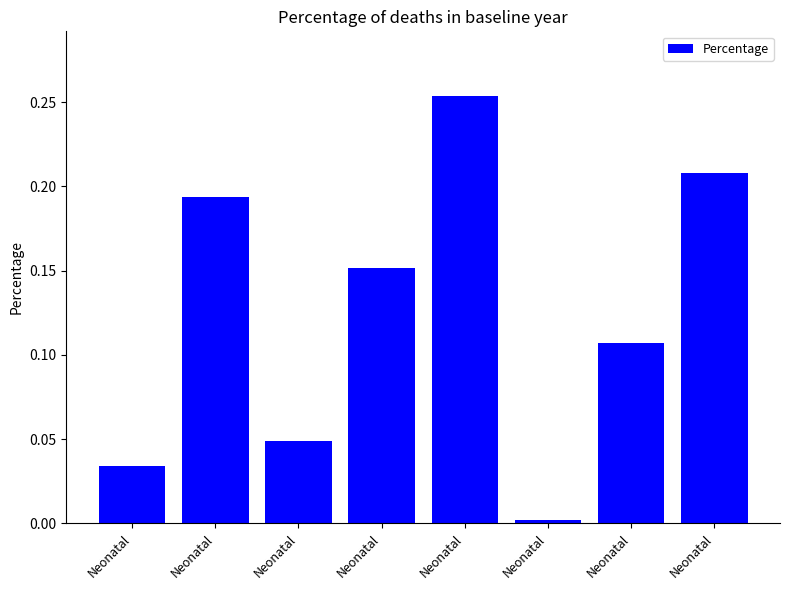

Reading right to left, list all the values displayed in this chart.

0.2	0.1	0.0	0.3	0.2	0.0	0.2	0.0